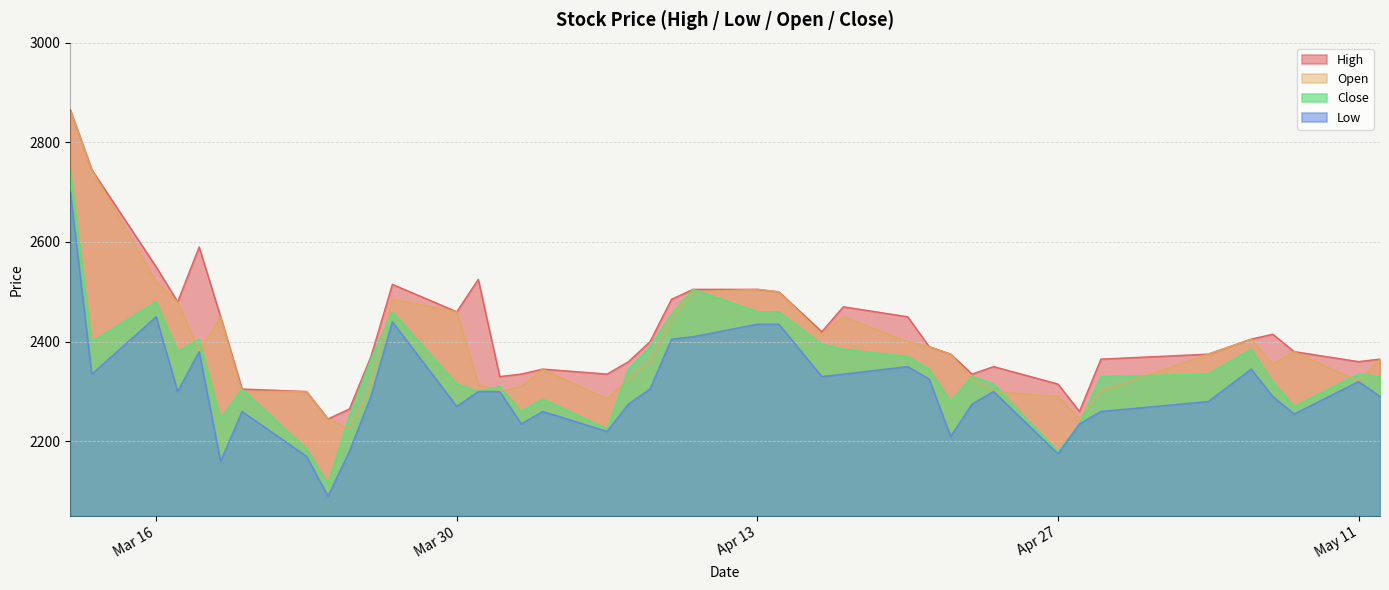

Rank the series by their average value, from lowest to highest.

Low, Close, Open, High